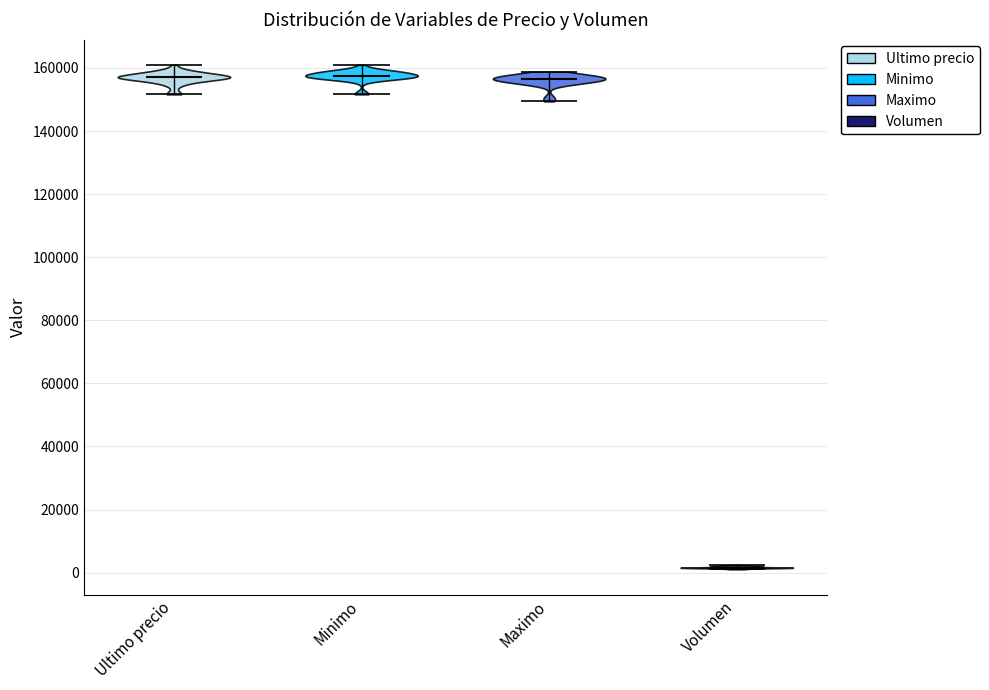

Where does the median line of the violin for Volumen sit on the y-axis? The values are not printed on the chart, so give them approximately, as read against the axis.

2000